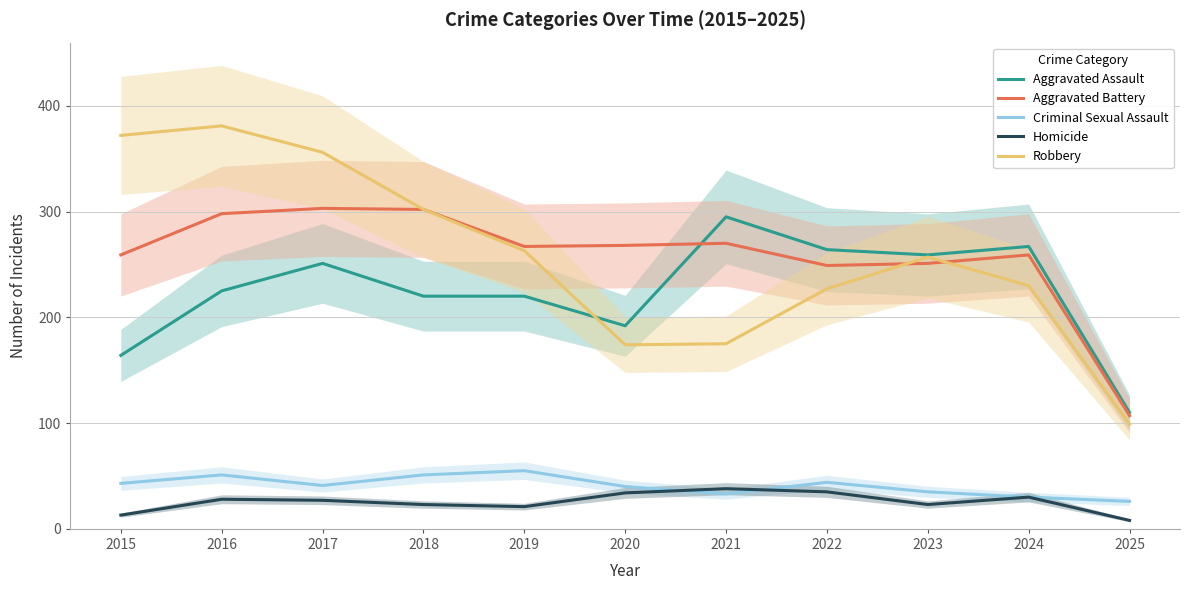

What is the difference between the maximum and second lowest values in the Criminal Sexual Assault series?

25